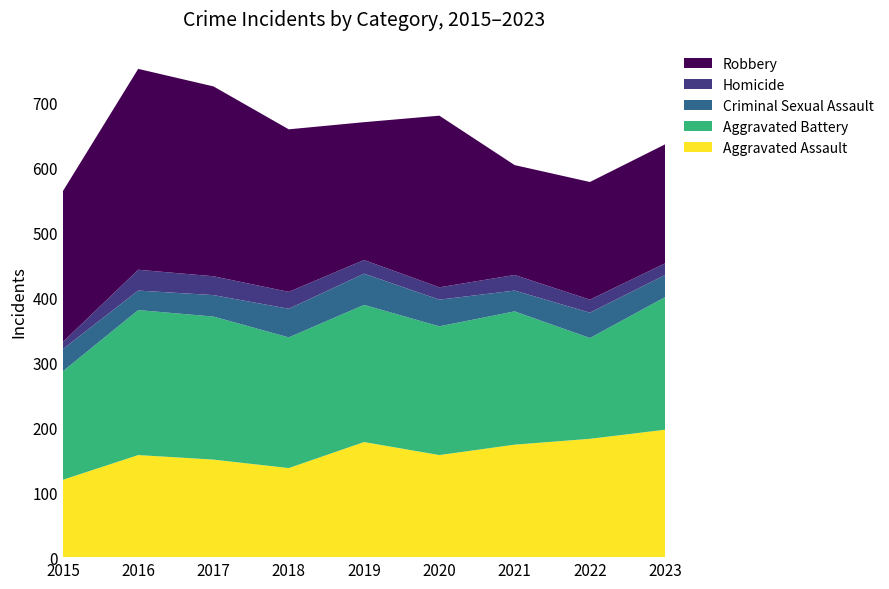

Reading right to left, transcribe all the data shown in this chart.

Aggravated Assault: 2023=196	2022=182	2021=173	2020=157	2019=177	2018=137	2017=150	2016=157	2015=119
Aggravated Battery: 2023=204	2022=155	2021=205	2020=198	2019=211	2018=201	2017=220	2016=223	2015=167
Criminal Sexual Assault: 2023=34	2022=39	2021=32	2020=41	2019=48	2018=44	2017=33	2016=30	2015=34
Homicide: 2023=18	2022=20	2021=24	2020=19	2019=21	2018=26	2017=29	2016=32	2015=11
Robbery: 2023=183	2022=181	2021=169	2020=264	2019=212	2018=250	2017=292	2016=309	2015=232